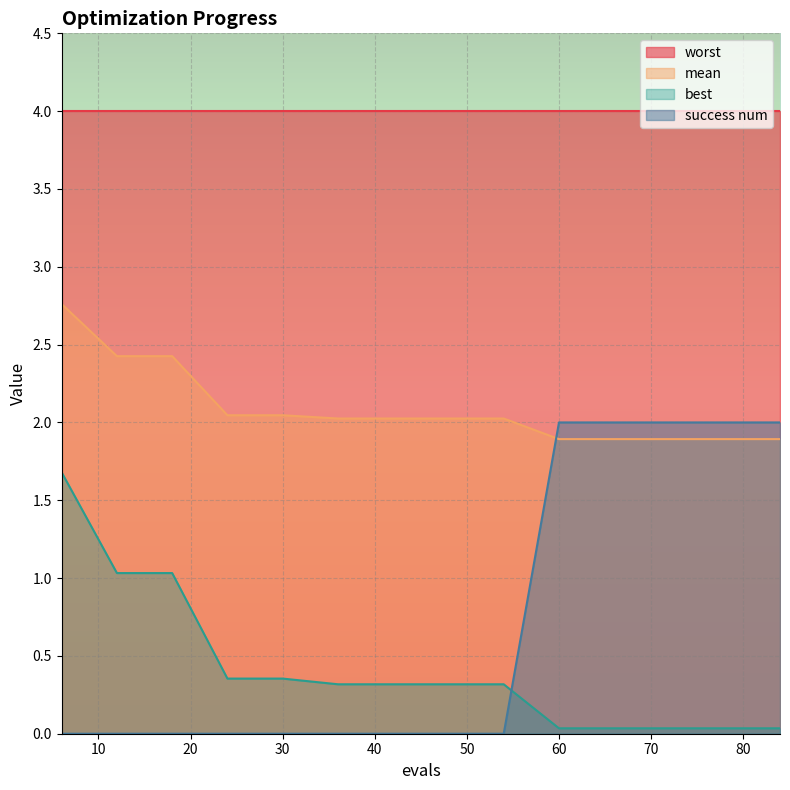

Which series has the largest range (max minus min)?

success num